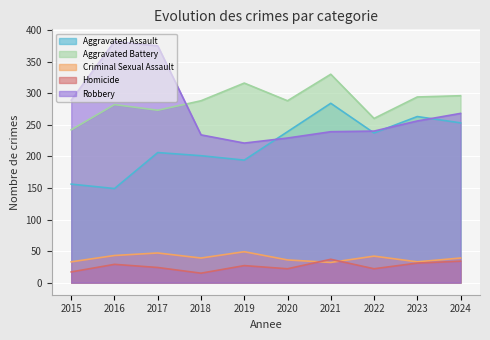

At which category is the sum across all series the highest?

2017